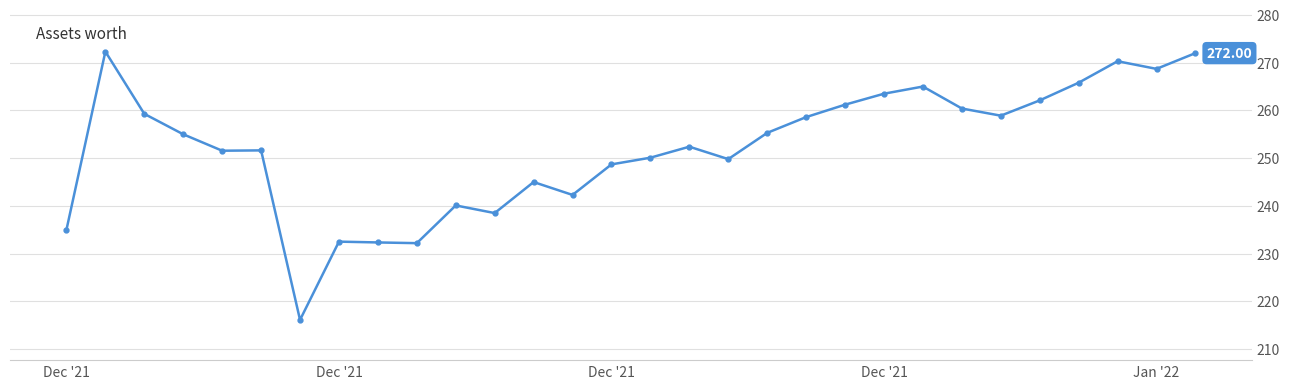

How many data points are less than 255?

15